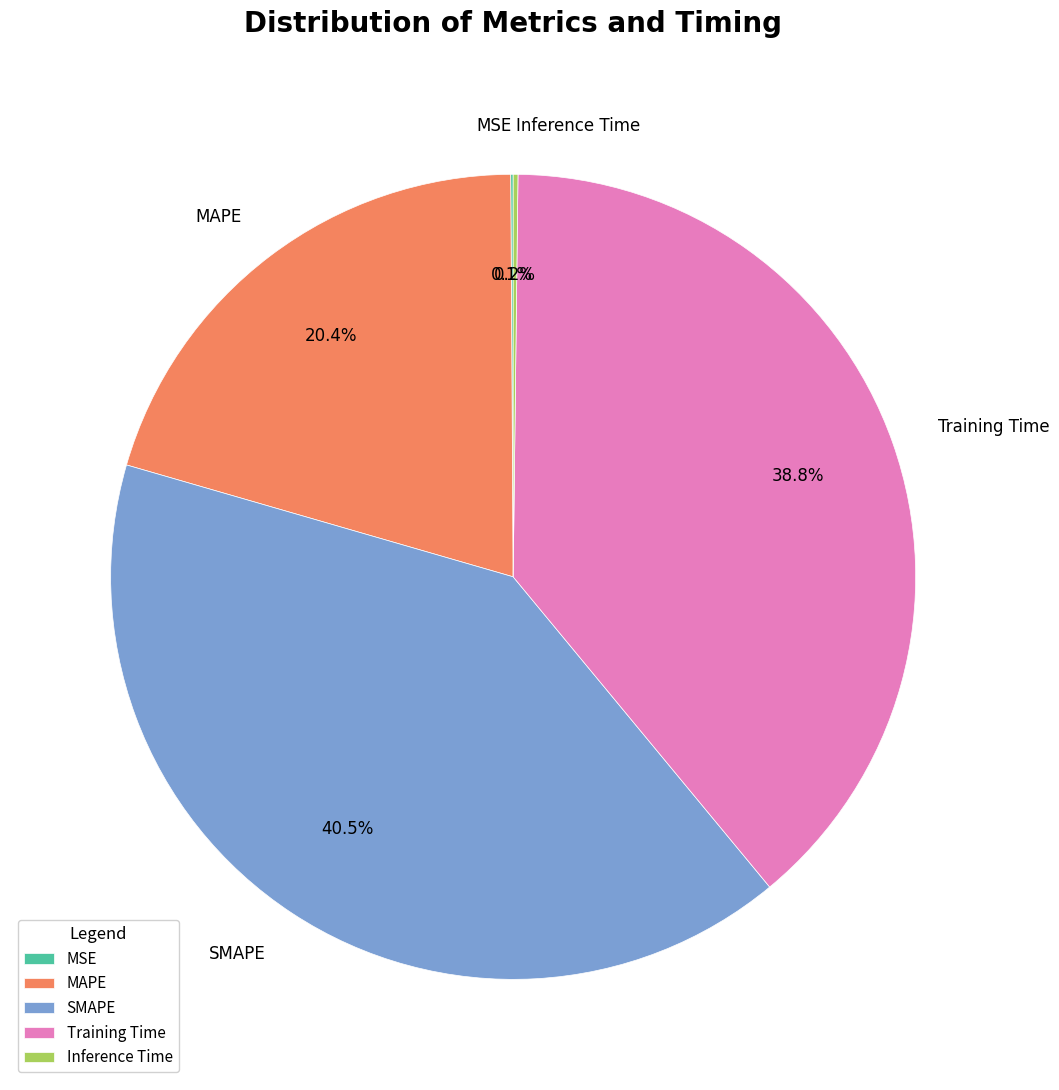

What portion of the pie excludes SMAPE?

59.5%